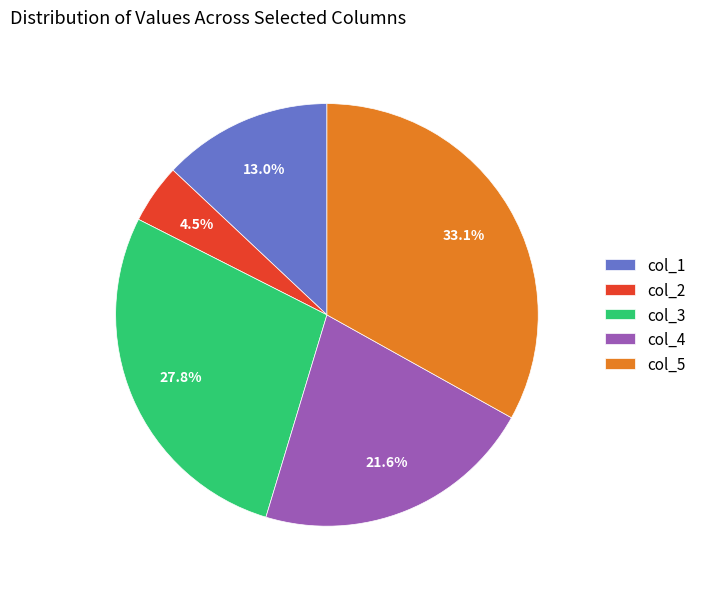

Is it true that col_3 is 28% of the pie?

True